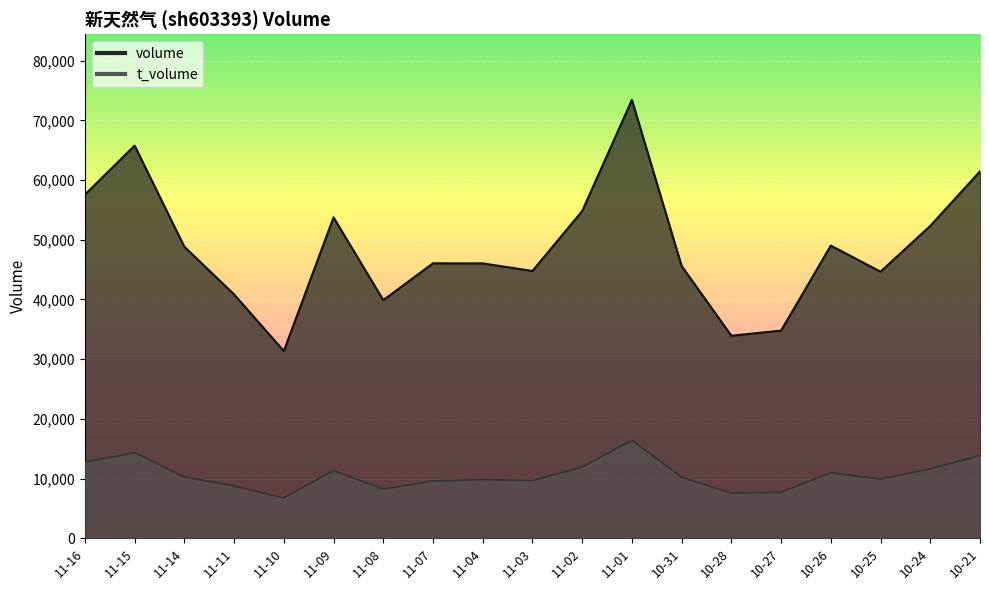

What position from the left is 11-03?

10